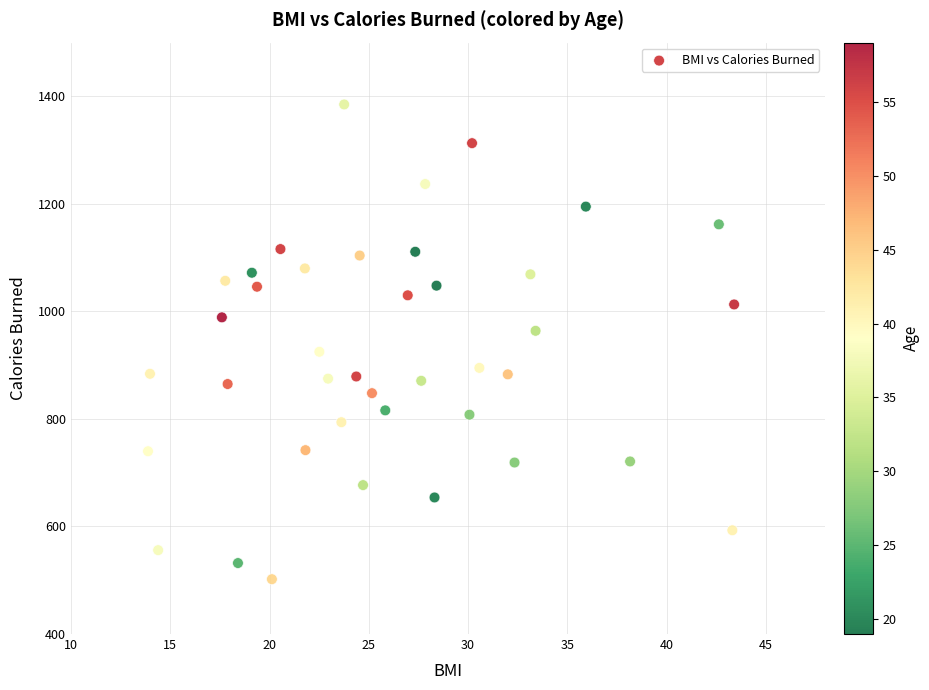

What is the range of Y values (max minus min)?

883